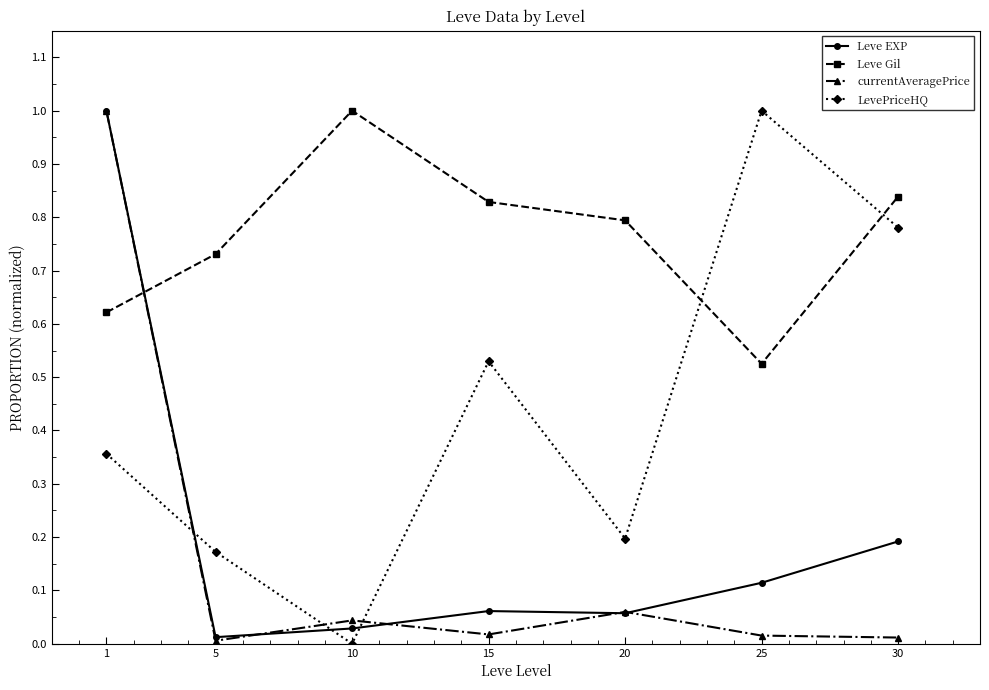

At which category is the sum across all series the highest?

1